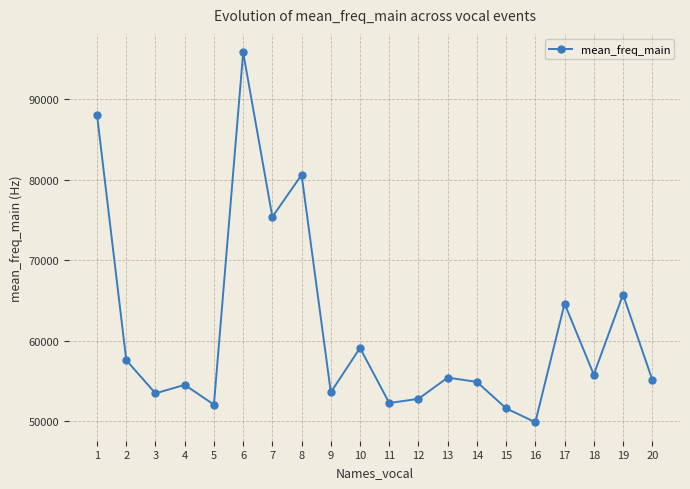

The value at 3 is 16174.6. True or false?

False